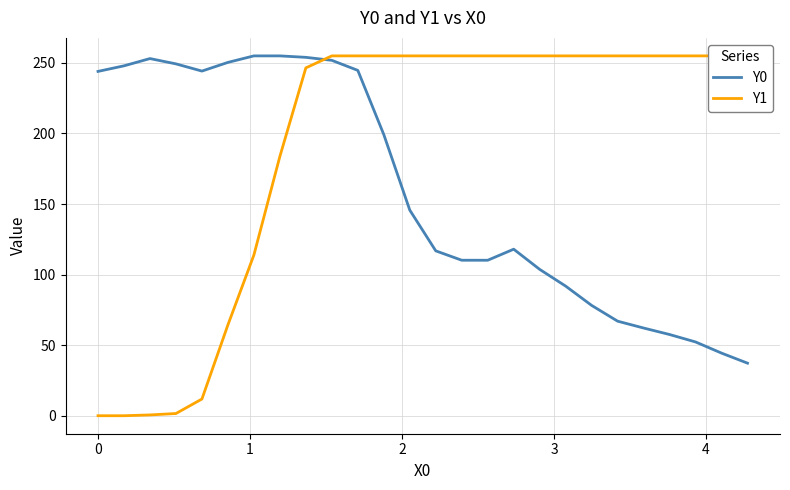

Is it true that Y0 equals 71.8 at 17?

False